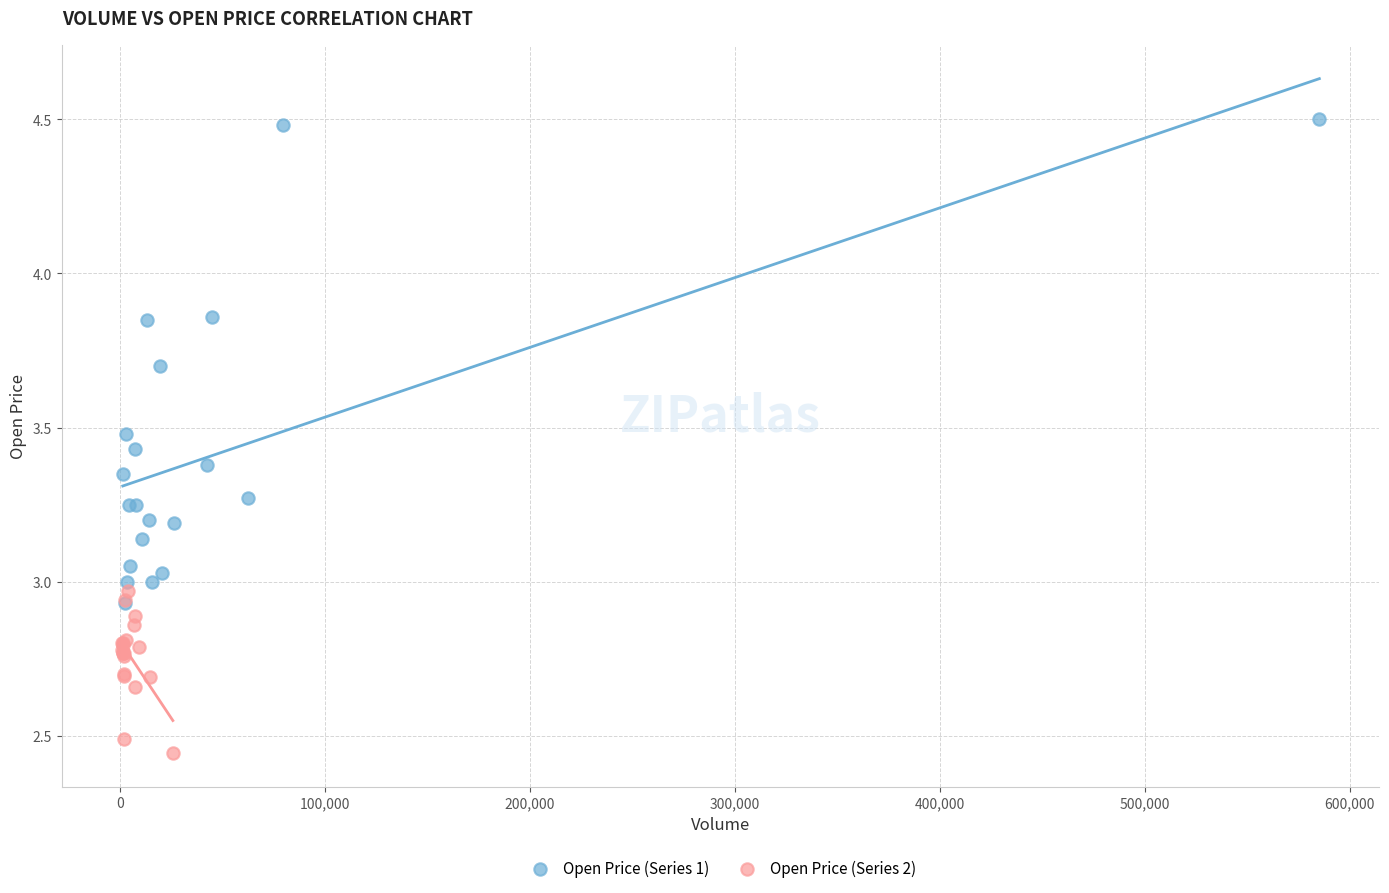

Which series has the largest Y range (max minus min)?

Open Price (Series 1)